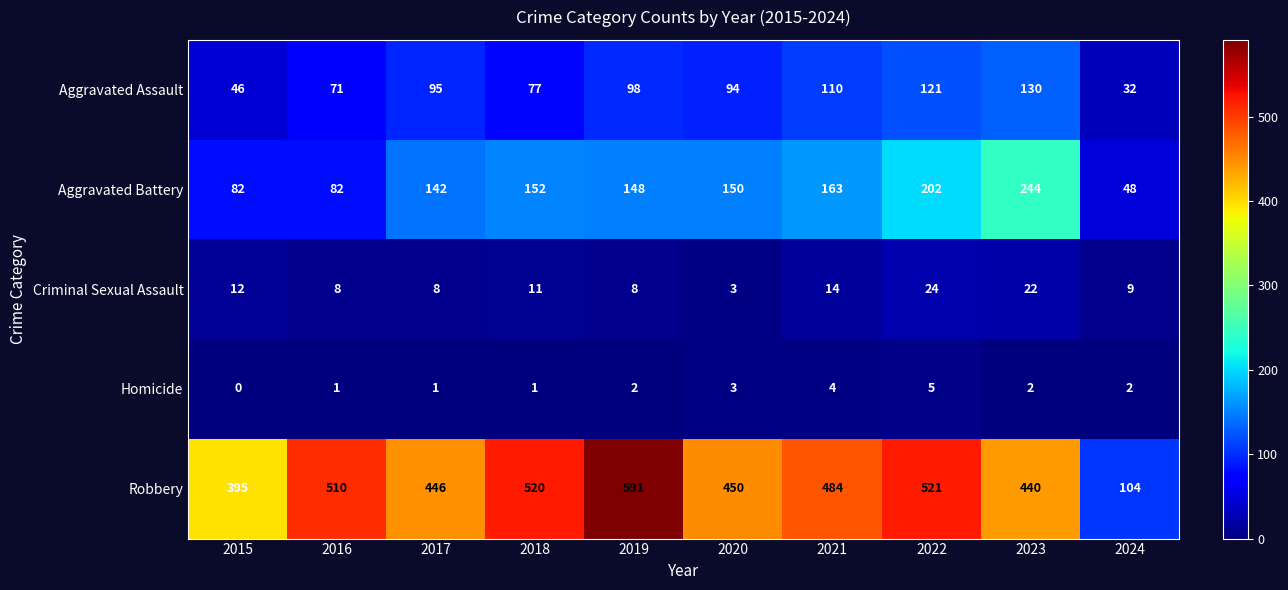

At 2019, list the series in order from smallest to largest.

Homicide, Criminal Sexual Assault, Aggravated Assault, Aggravated Battery, Robbery